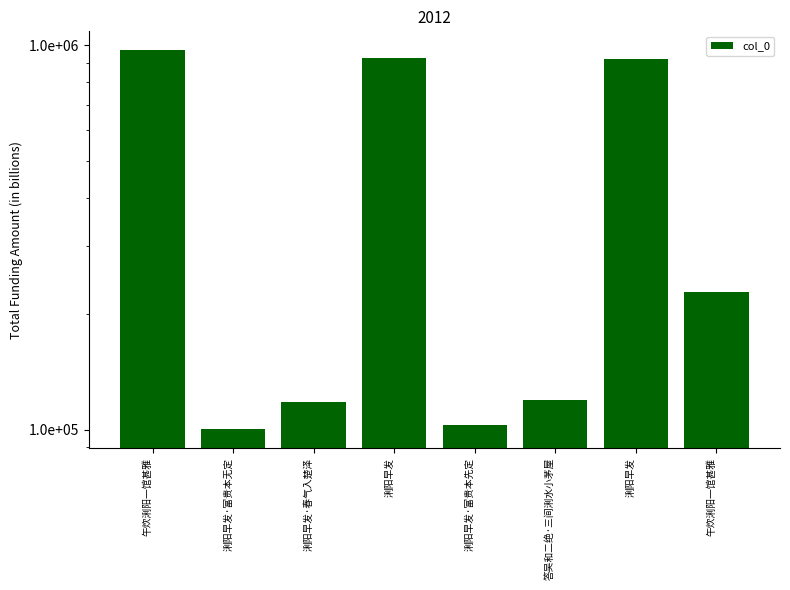

What is the minimum value shown in the chart?

100322